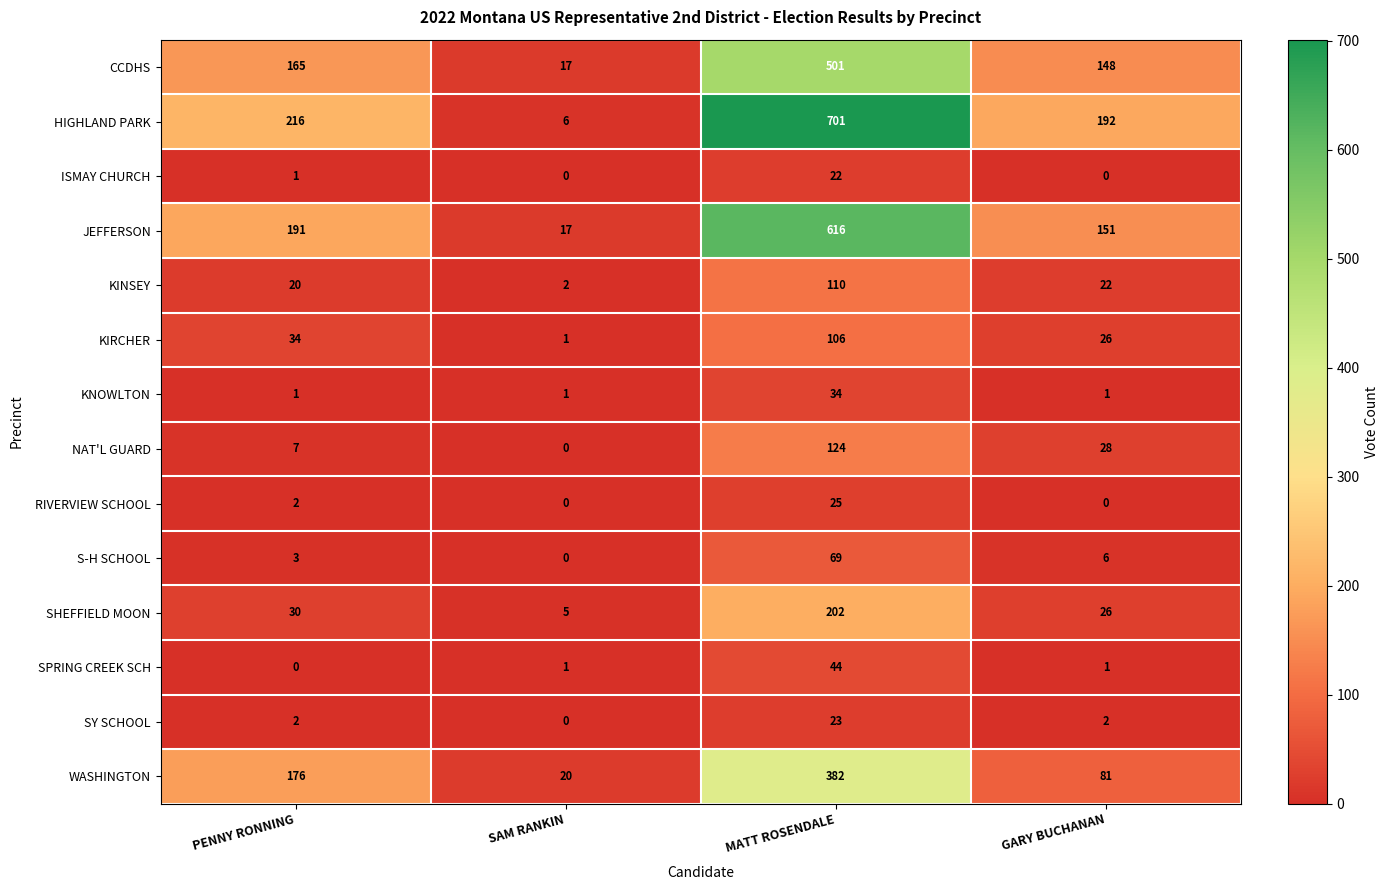

Rank the series at MATT ROSENDALE from lowest to highest value.

ISMAY CHURCH, SY SCHOOL, RIVERVIEW SCHOOL, KNOWLTON, SPRING CREEK SCH, S-H SCHOOL, KIRCHER, KINSEY, NAT'L GUARD, SHEFFIELD MOON, WASHINGTON, CCDHS, JEFFERSON, HIGHLAND PARK